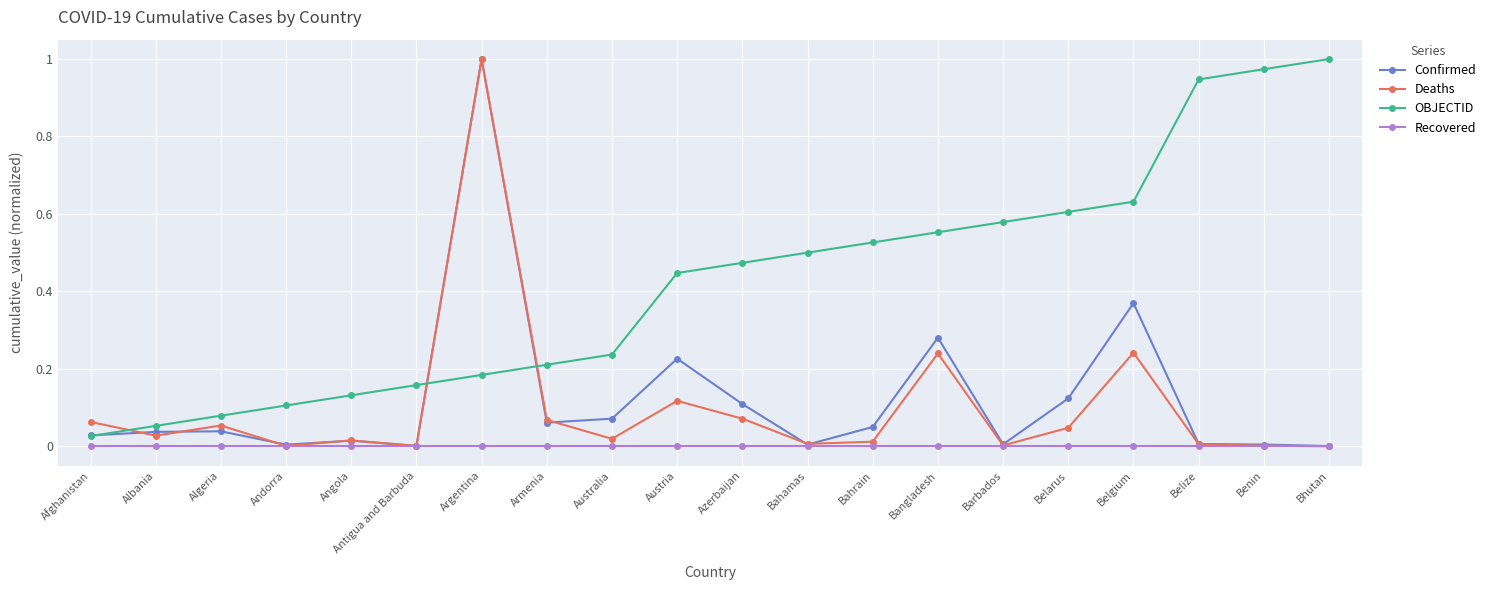

Is this an area chart (filled region under the line)?

No